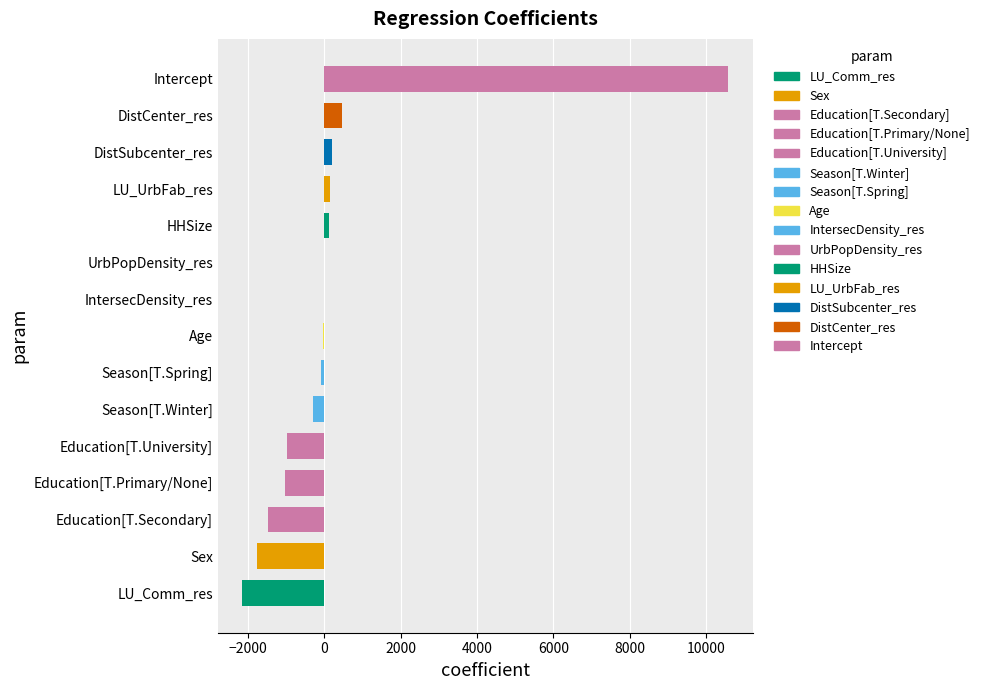

What is the sum of all values?

3599.5